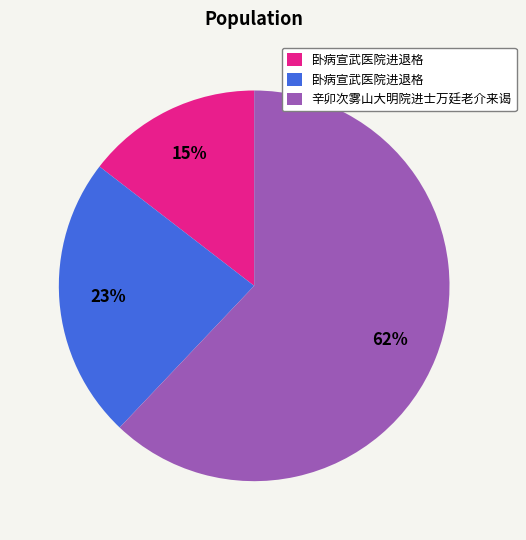

Is there any slice that represents more than half of the pie?

Yes